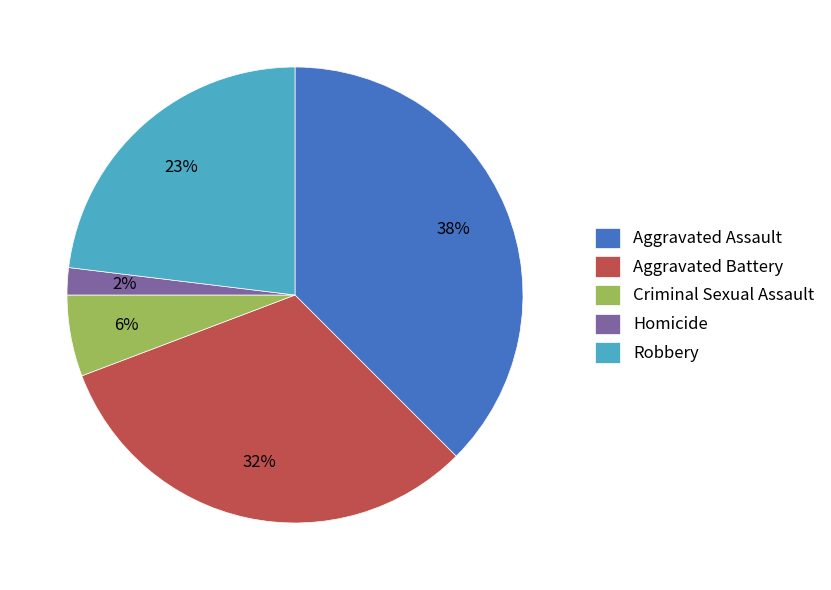

To the nearest percent, what is the average slice percentage?

20%